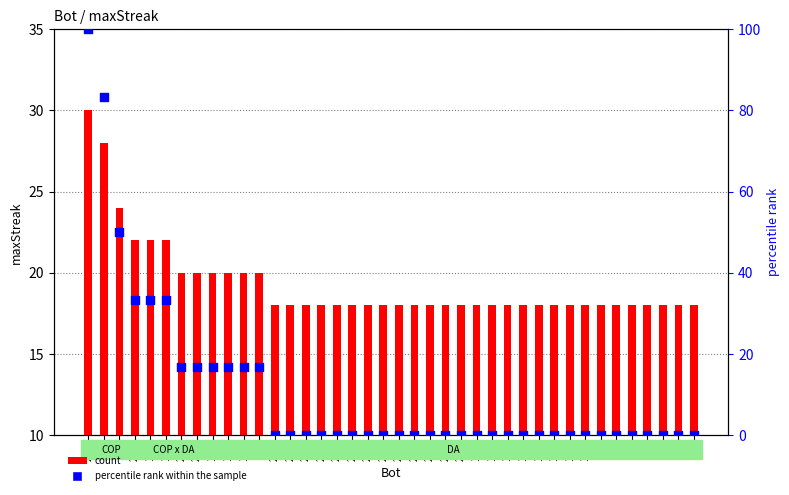

Which series has the widest spread of Y values?

percentile rank within the sample